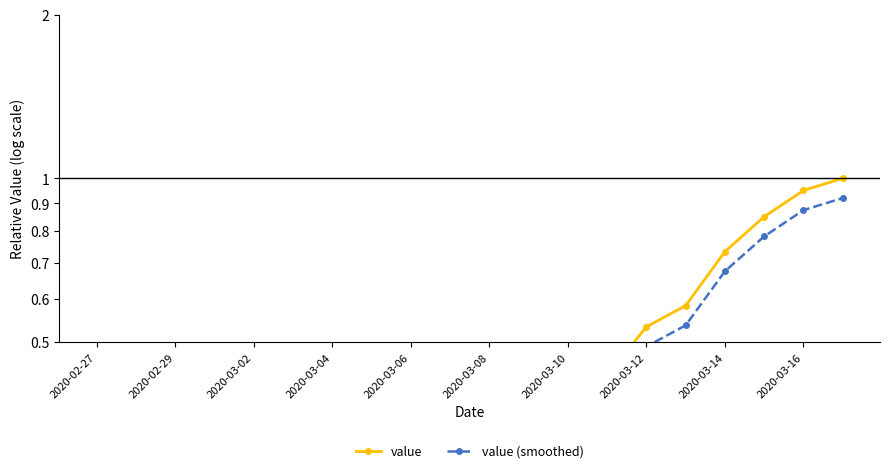

Is the value of value at 2020-03-04 greater than the value of value (smoothed) at 16?

No